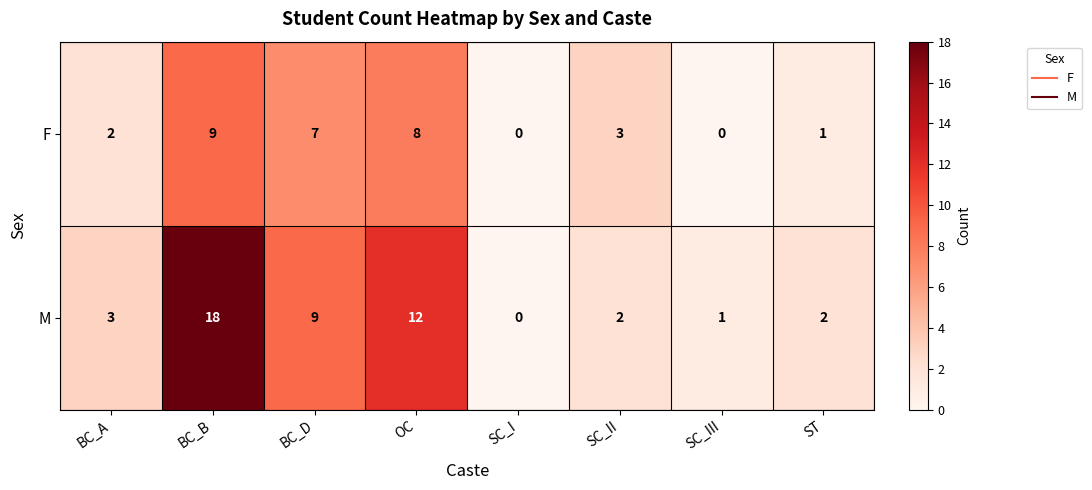

Reading left to right, transcribe all the data shown in this chart.

F: 2	9	7	8	0	3	0	1
M: 3	18	9	12	0	2	1	2